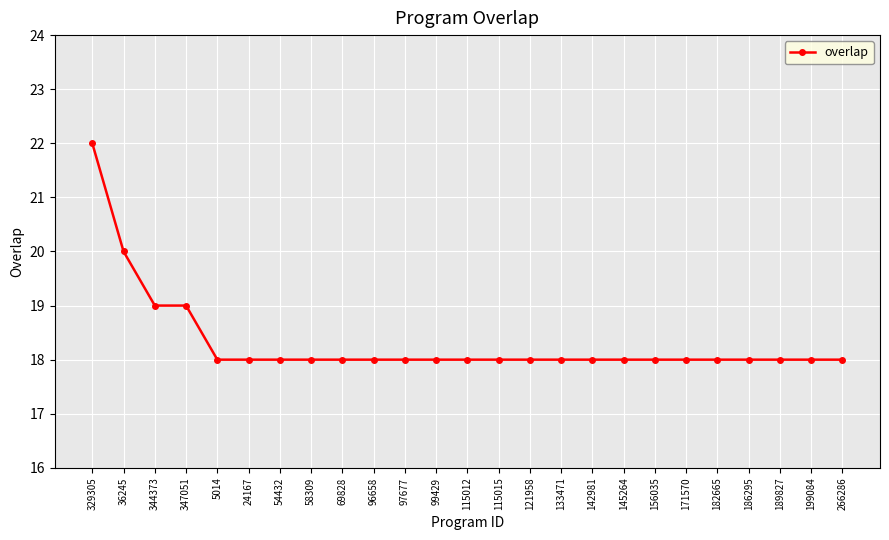

The value at 142981 is 25. True or false?

False